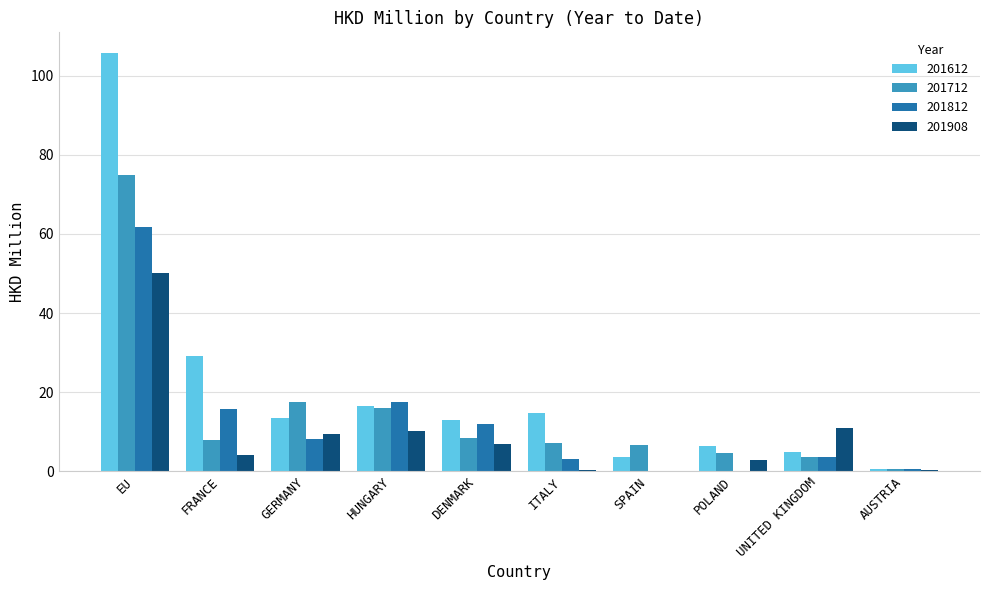

Are the bars horizontal?

No